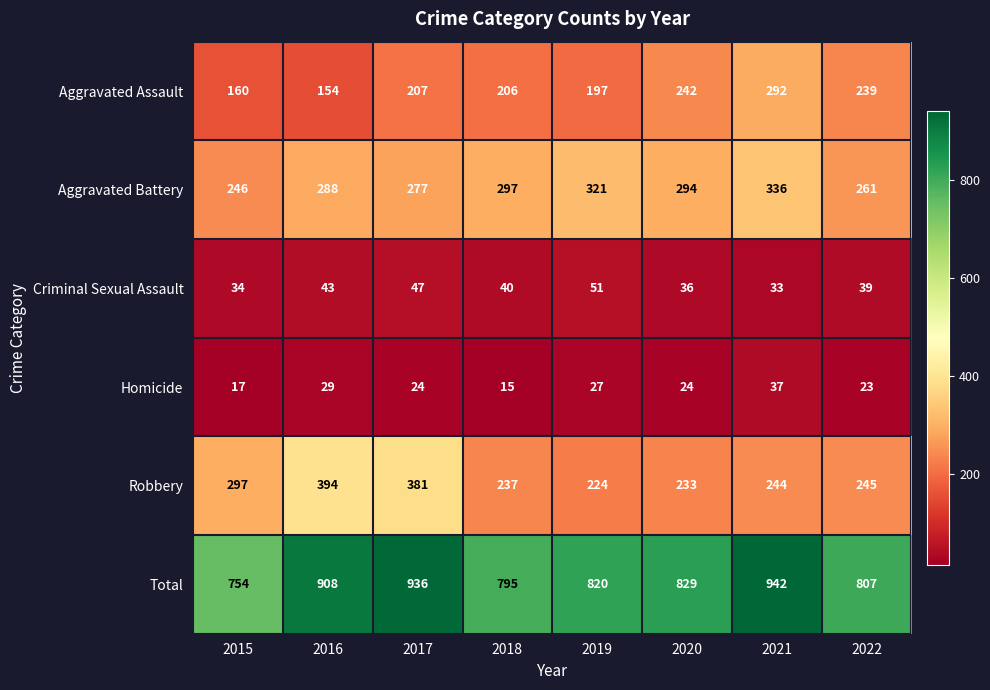

At which label is Aggravated Assault closest to 223?

2017